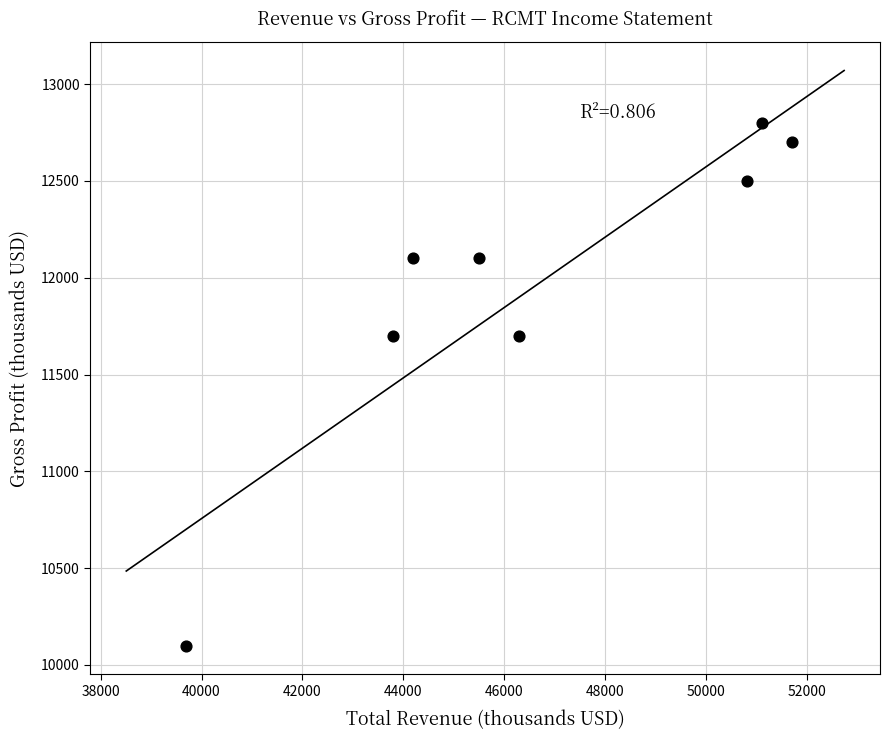

What is the average X value?

46638